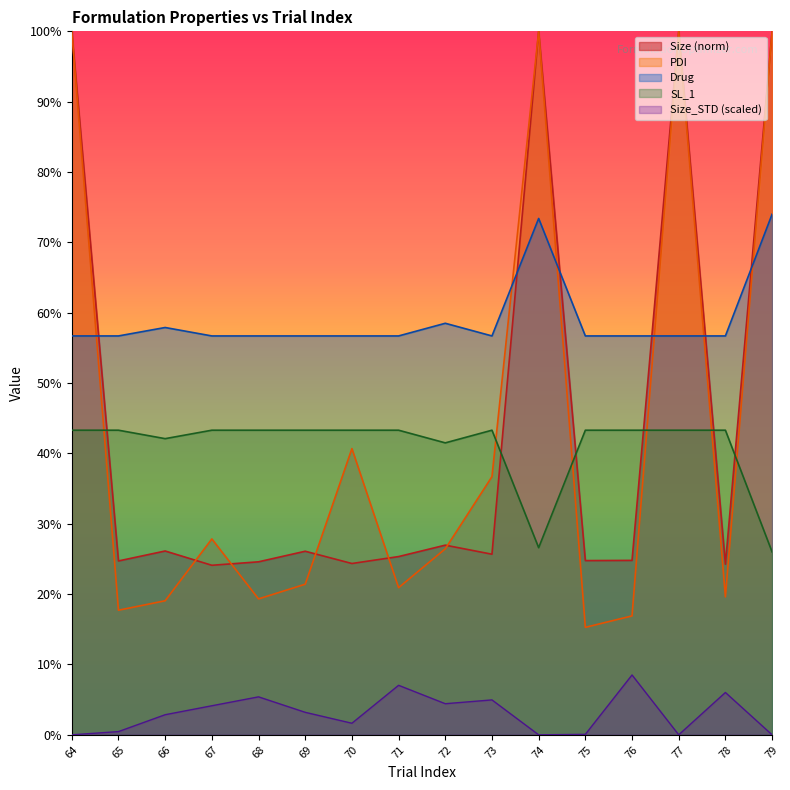

At which label does Size reach its peak?

64